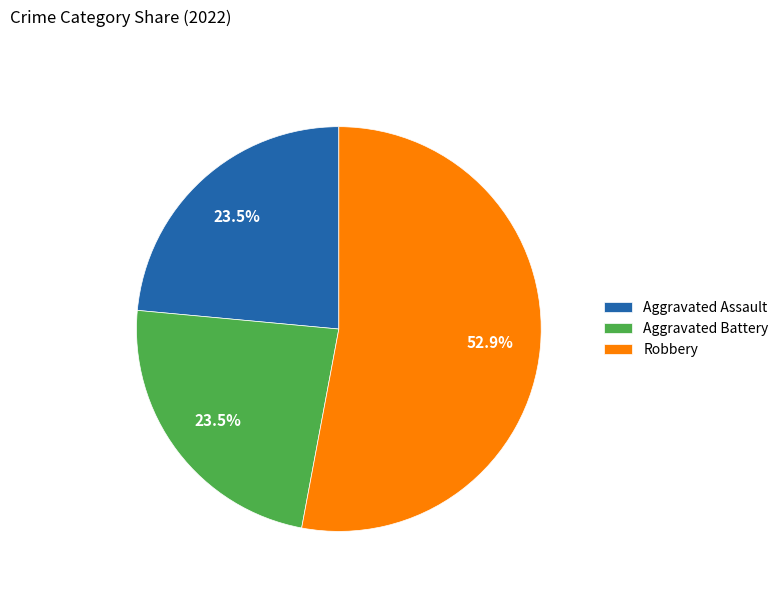

How much of the chart is everything except Aggravated Assault?

76.5%